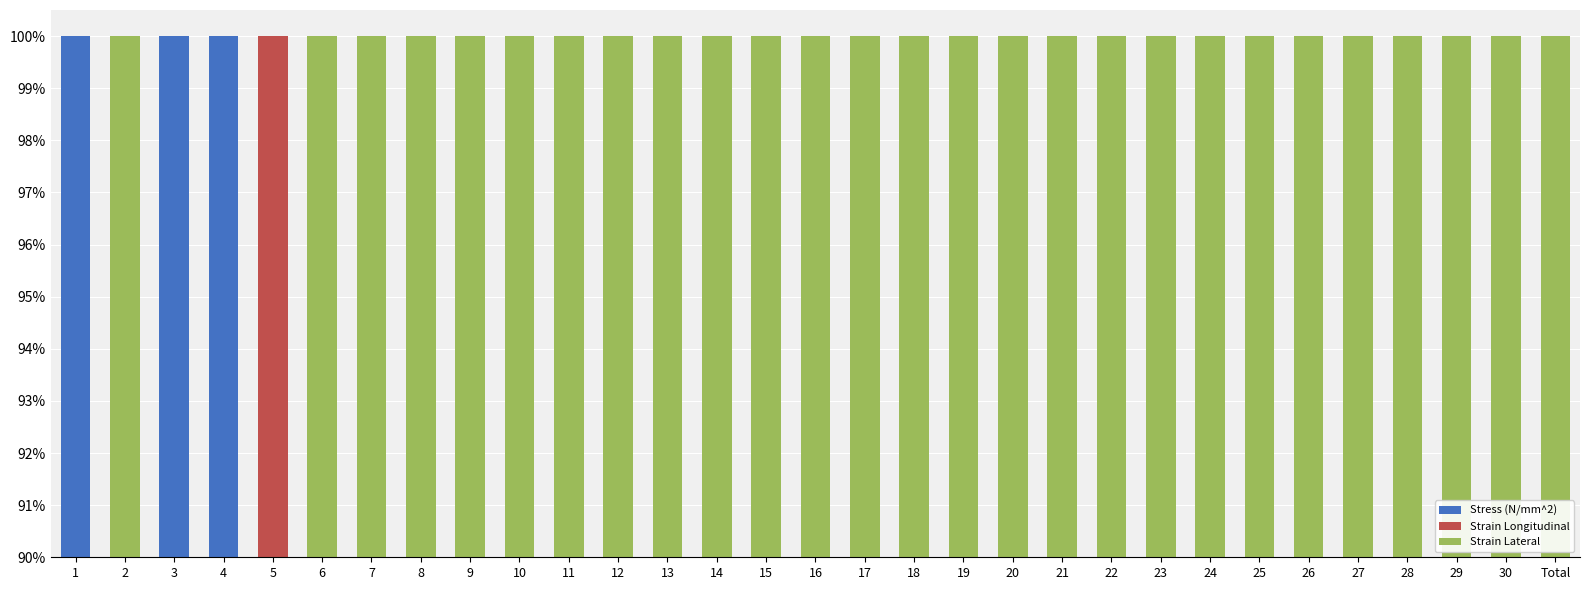

How many values in the Strain Lateral series are below 17?

8